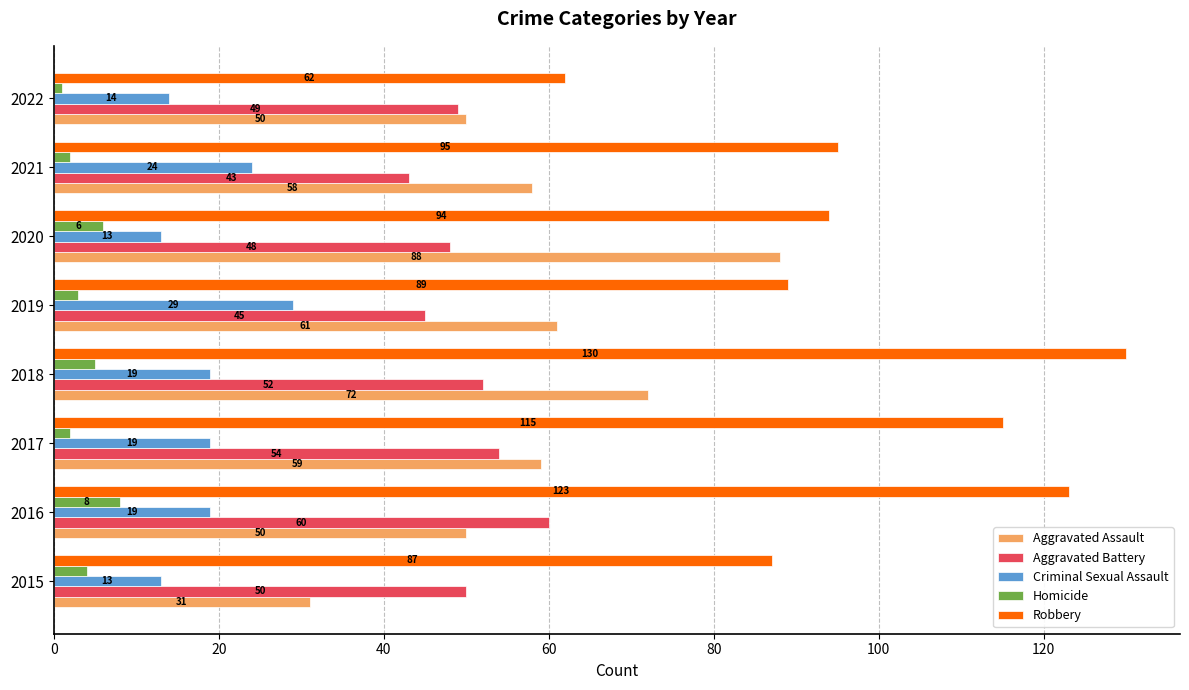

What are all the series names shown in the legend?

Aggravated Assault, Aggravated Battery, Criminal Sexual Assault, Homicide, Robbery